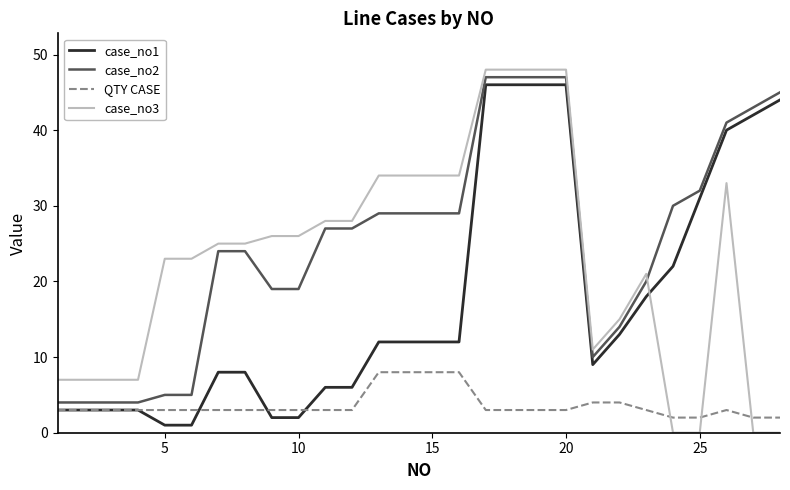

Which series has the largest total across all categories?

case_no2